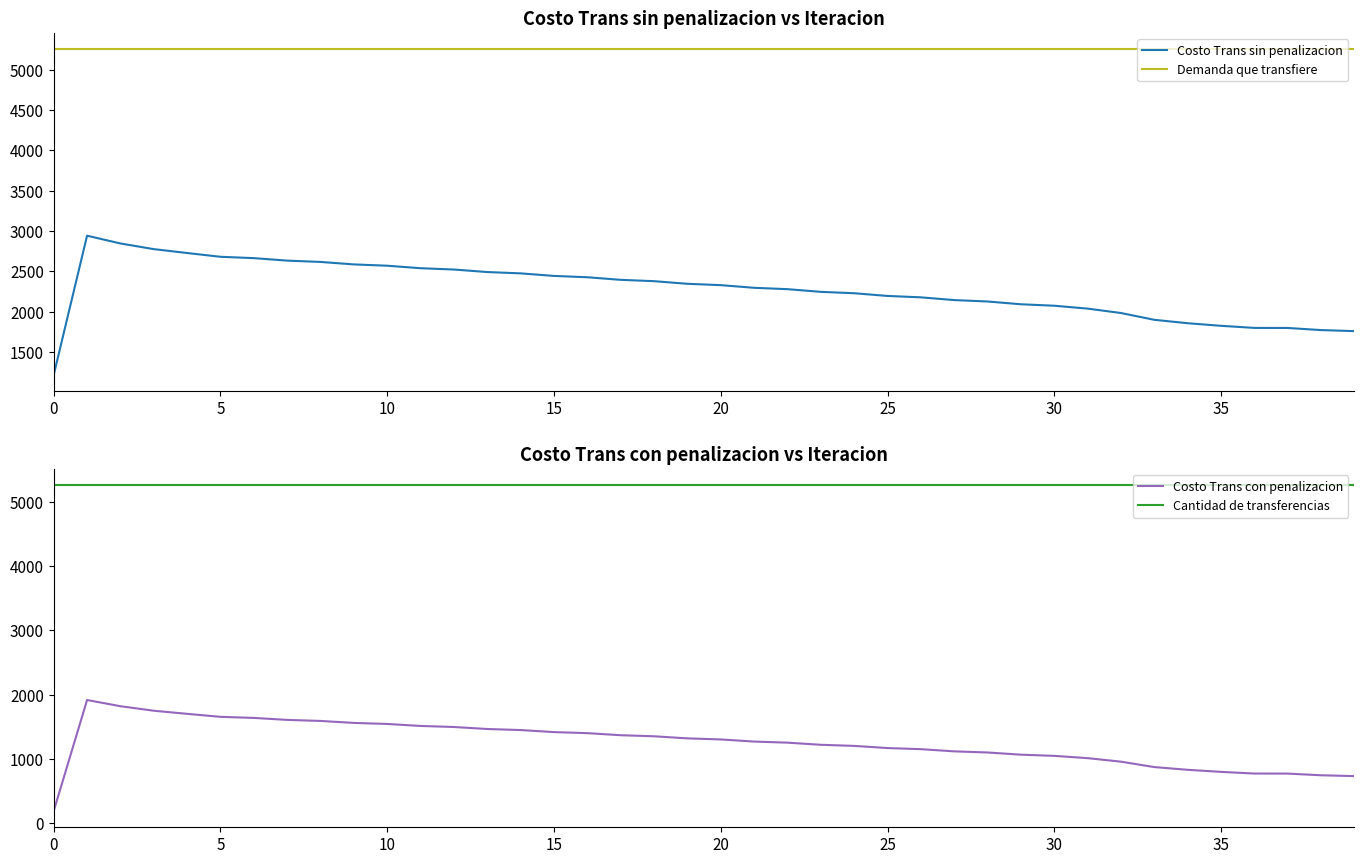

At how many categories does at least one series exceed 3563?

40